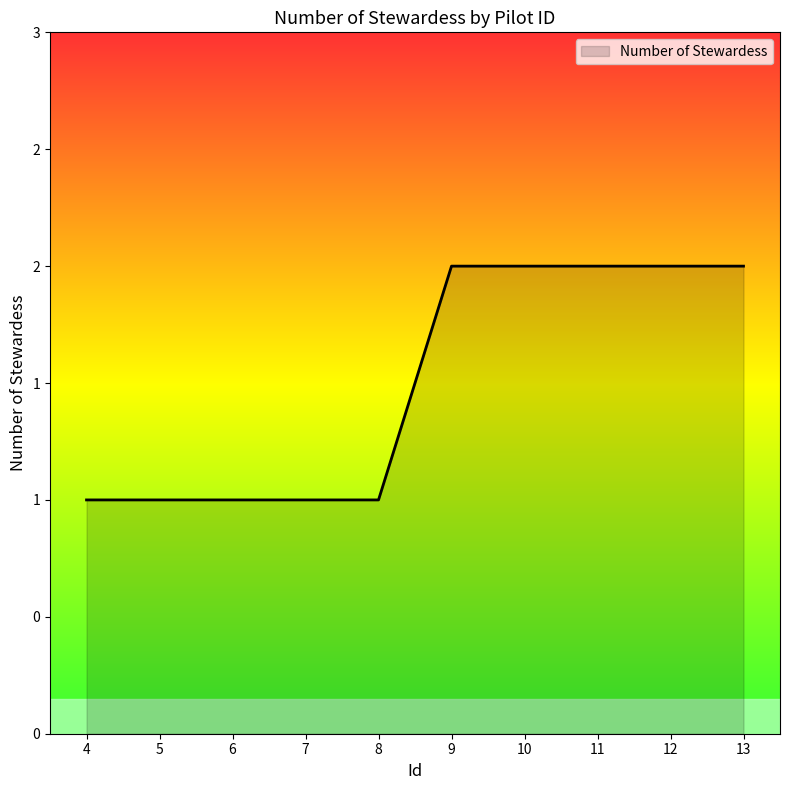

Is this an area chart (filled region under the line)?

Yes